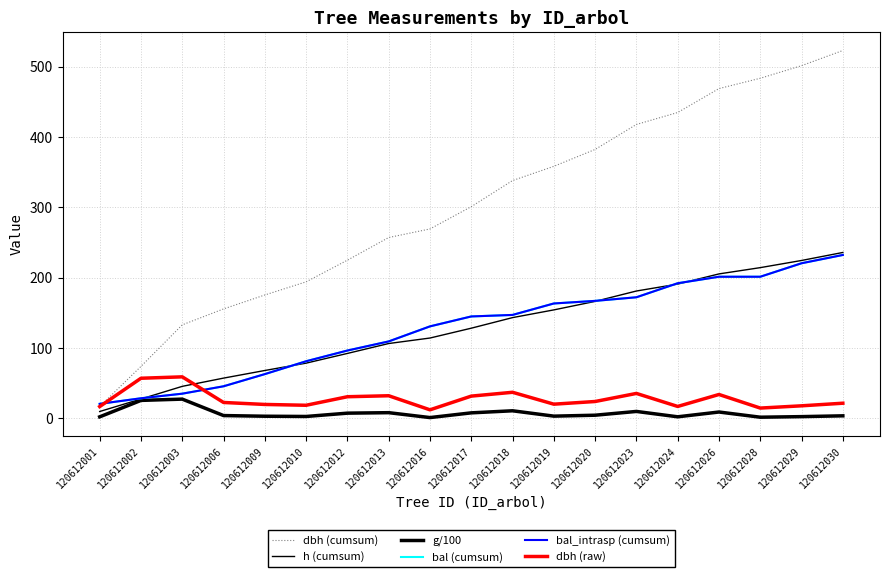

Reading left to right, transcribe all the data shown in this chart.

dbh (cumsum): 120612001=16.8	120612002=73.9	120612003=133.0	120612006=155.6	120612009=175.5	120612010=194.1	120612012=224.9	120612013=257.1	120612016=269.3	120612017=301.0	120612018=338.1	120612019=358.4	120612020=382.4	120612023=417.9	120612024=434.9	120612026=468.9	120612028=483.6	120612029=501.4	120612030=523.0
h (cumsum): 120612001=9.8	120612002=27.6	120612003=45.6	120612006=57.3	120612009=68.1	120612010=78.6	120612012=92.4	120612013=106.5	120612016=114.3	120612017=128.2	120612018=143.3	120612019=154.3	120612020=166.4	120612023=181.1	120612024=191.0	120612026=205.4	120612028=214.3	120612029=224.5	120612030=235.9
g/100: 120612001=2.2	120612002=25.6	120612003=27.4	120612006=4.0	120612009=3.1	120612010=2.7	120612012=7.5	120612013=8.1	120612016=1.2	120612017=7.9	120612018=10.8	120612019=3.2	120612020=4.5	120612023=9.9	120612024=2.3	120612026=9.1	120612028=1.7	120612029=2.5	120612030=3.7
bal (cumsum): 120612001=20.7	120612002=28.6	120612003=35.1	120612006=45.6	120612009=63.0	120612010=81.2	120612012=96.5	120612013=109.4	120612016=130.8	120612017=144.9	120612018=147.1	120612019=163.4	120612020=167.1	120612023=172.2	120612024=192.2	120612026=201.4	120612028=201.4	120612029=220.5	120612030=232.3
bal_intrasp (cumsum): 120612001=20.7	120612002=28.6	120612003=35.1	120612006=45.6	120612009=63.0	120612010=81.2	120612012=96.5	120612013=109.4	120612016=130.8	120612017=144.9	120612018=147.1	120612019=163.4	120612020=167.1	120612023=172.2	120612024=192.2	120612026=201.4	120612028=201.4	120612029=220.5	120612030=232.3
dbh (raw): 120612001=16.8	120612002=57.1	120612003=59.1	120612006=22.6	120612009=19.8	120612010=18.7	120612012=30.8	120612013=32.2	120612016=12.2	120612017=31.7	120612018=37.1	120612019=20.2	120612020=24.0	120612023=35.5	120612024=17.0	120612026=34.0	120612028=14.7	120612029=17.9	120612030=21.6